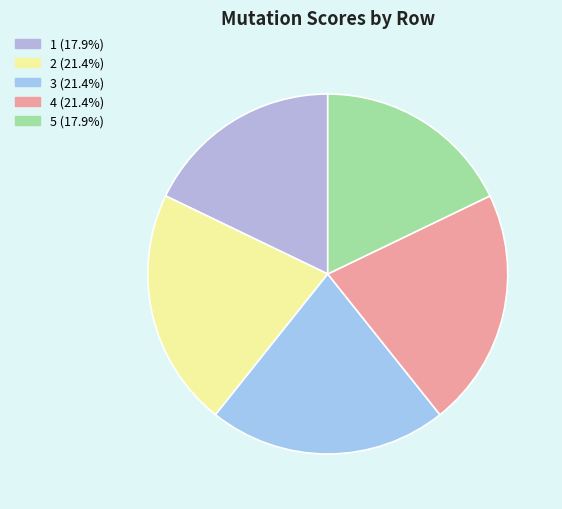

Approximately how many times larger is the value at 4 compared to 1?

1.2